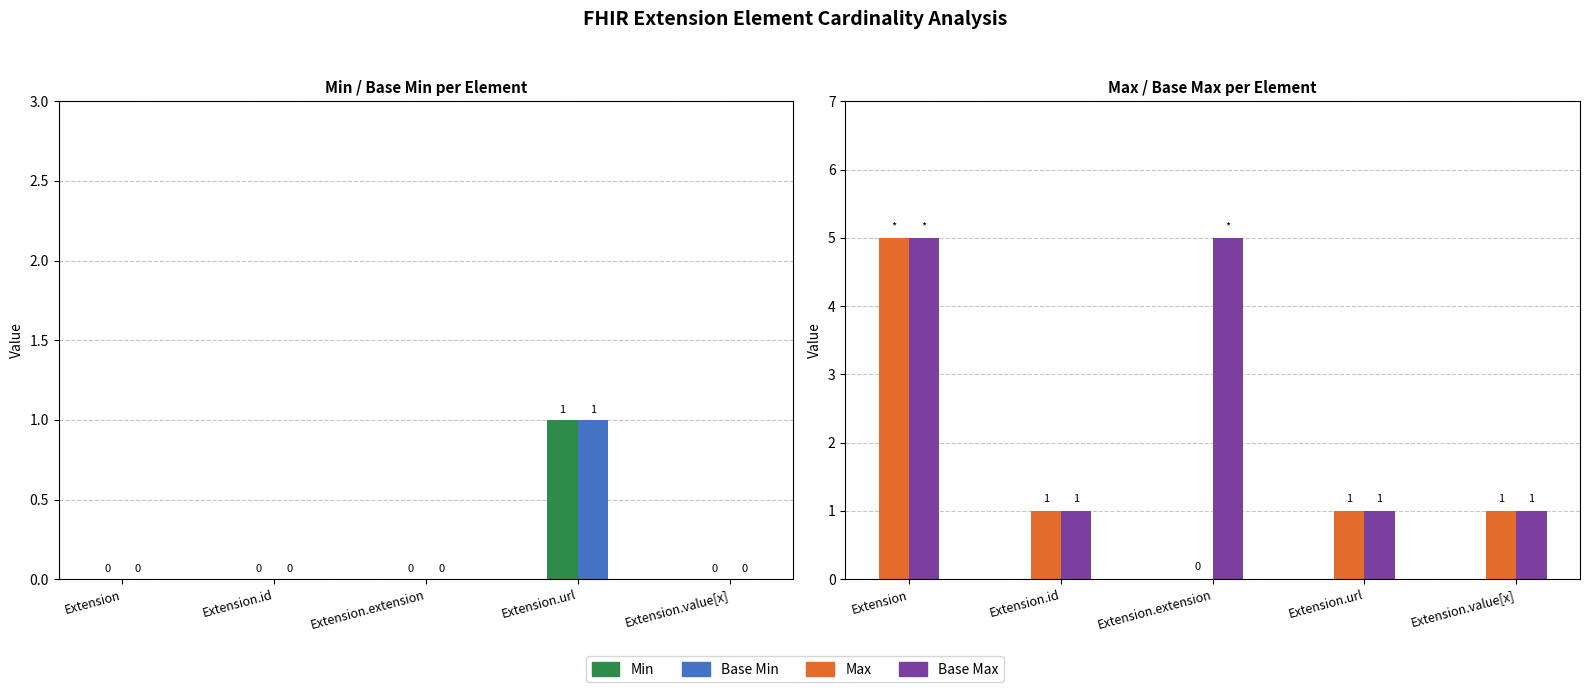

True or false: Base Min has a value of -1 at Extension.

False